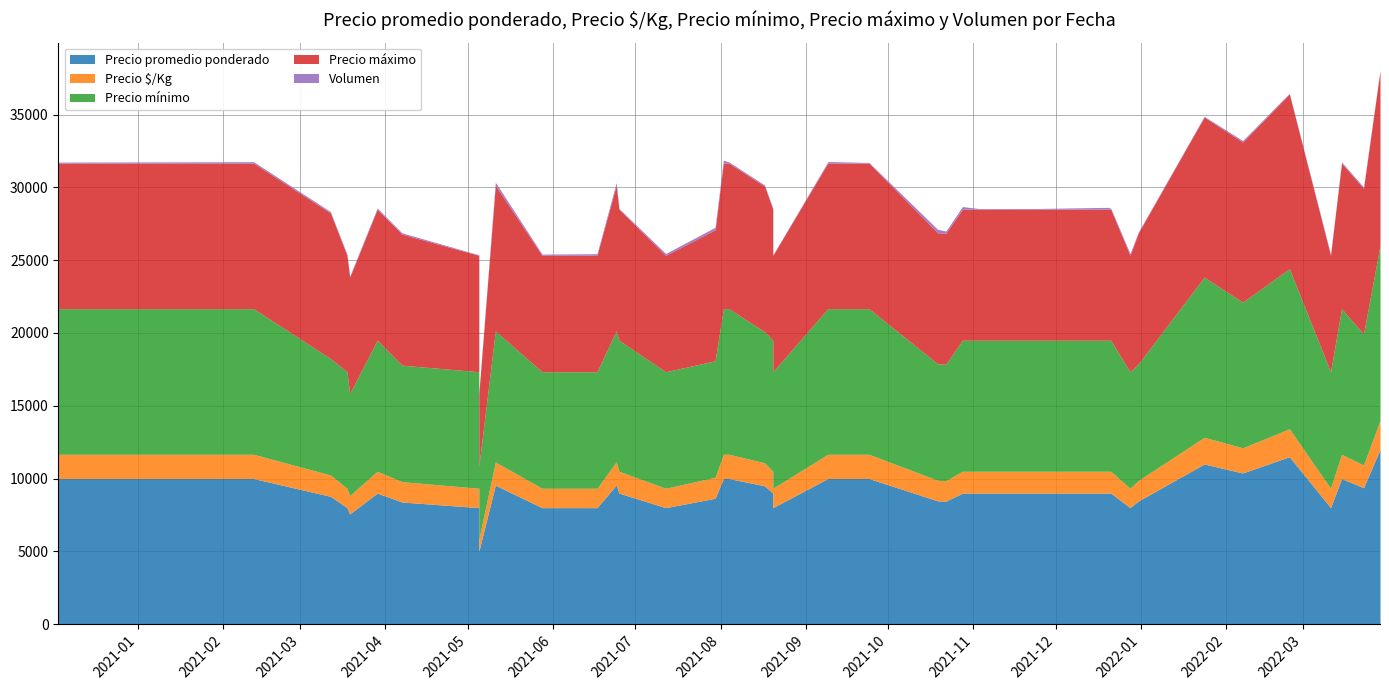

What is the difference between the maximum and minimum values in the Volumen series?

215